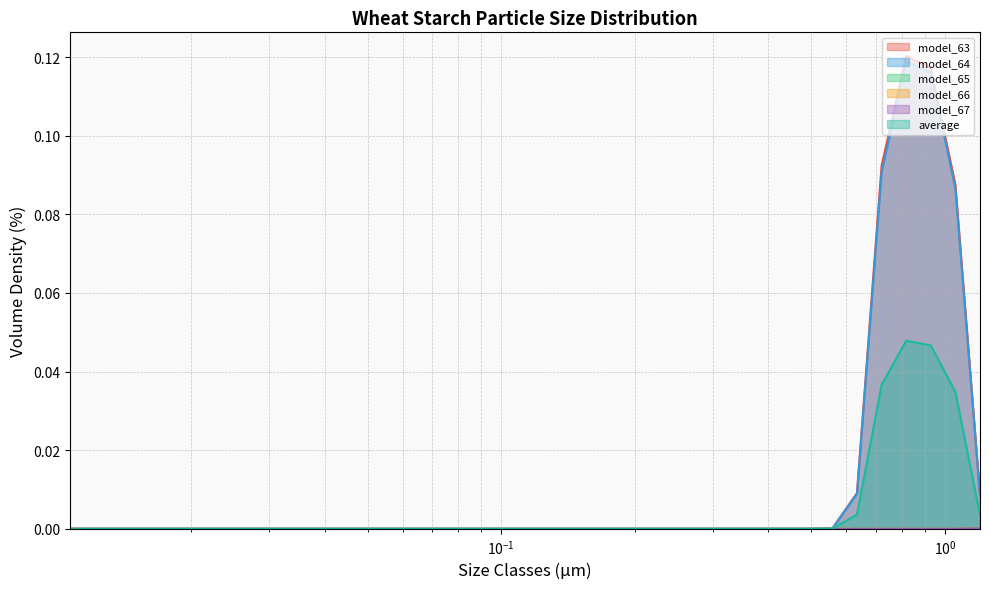

True or false: model_65 and model_64 cross at least once.

False